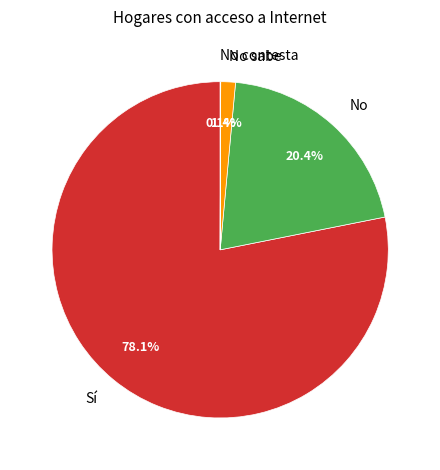

Is it true that No is 6% of the pie?

False